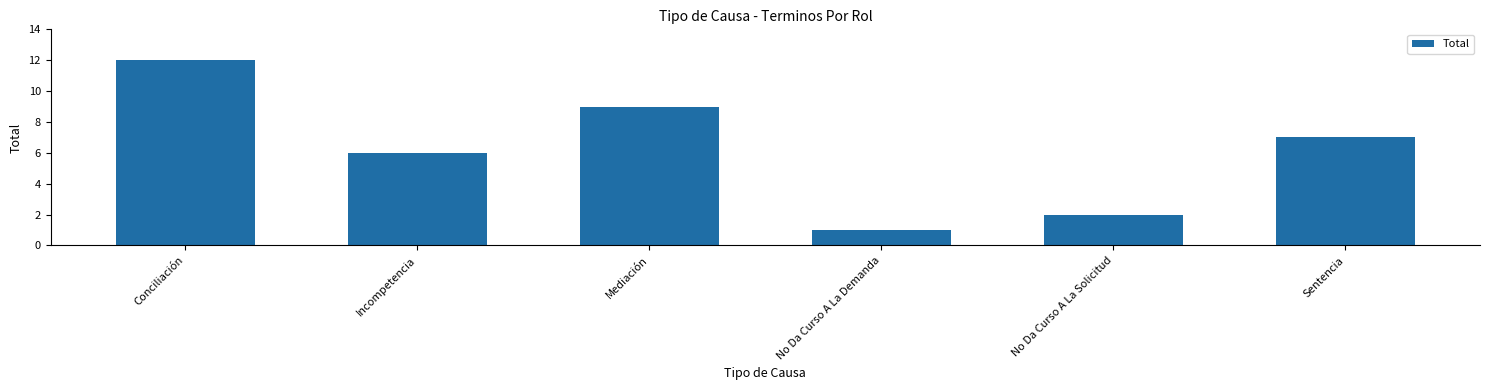

How many series are shown in this chart?

1